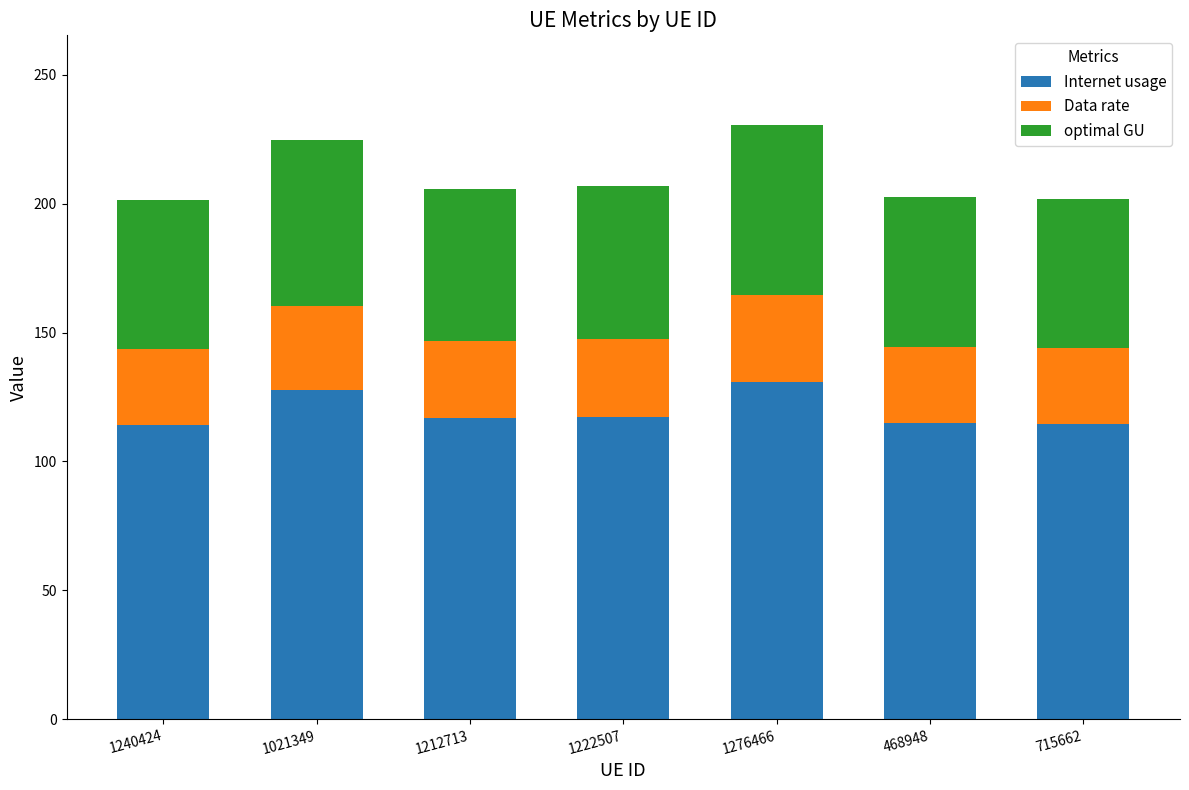

What is the total value across all series at 1276466?

230.7